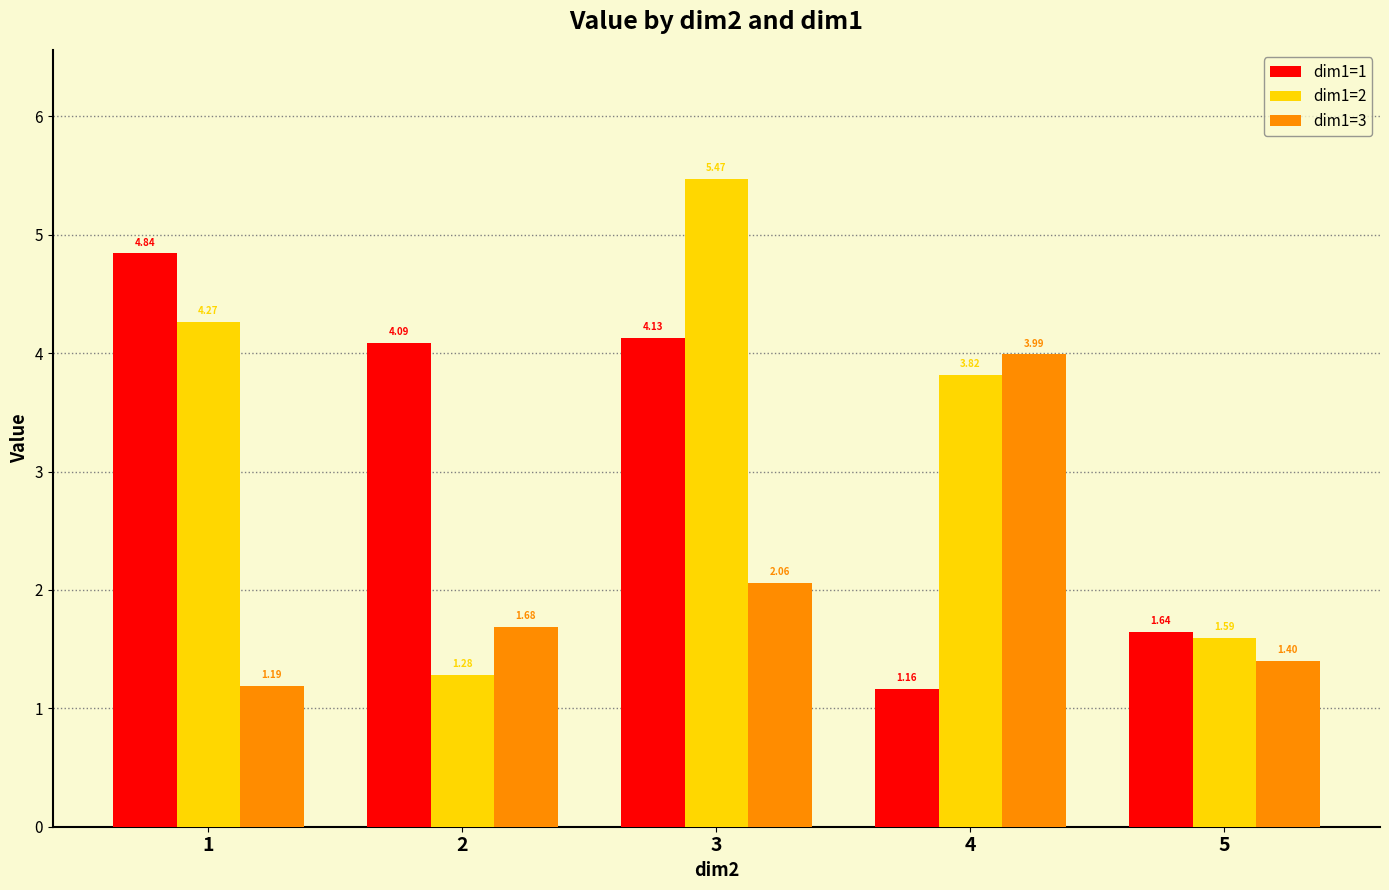

True or false: dim1=1 has a value of 4.1 at 2.

True